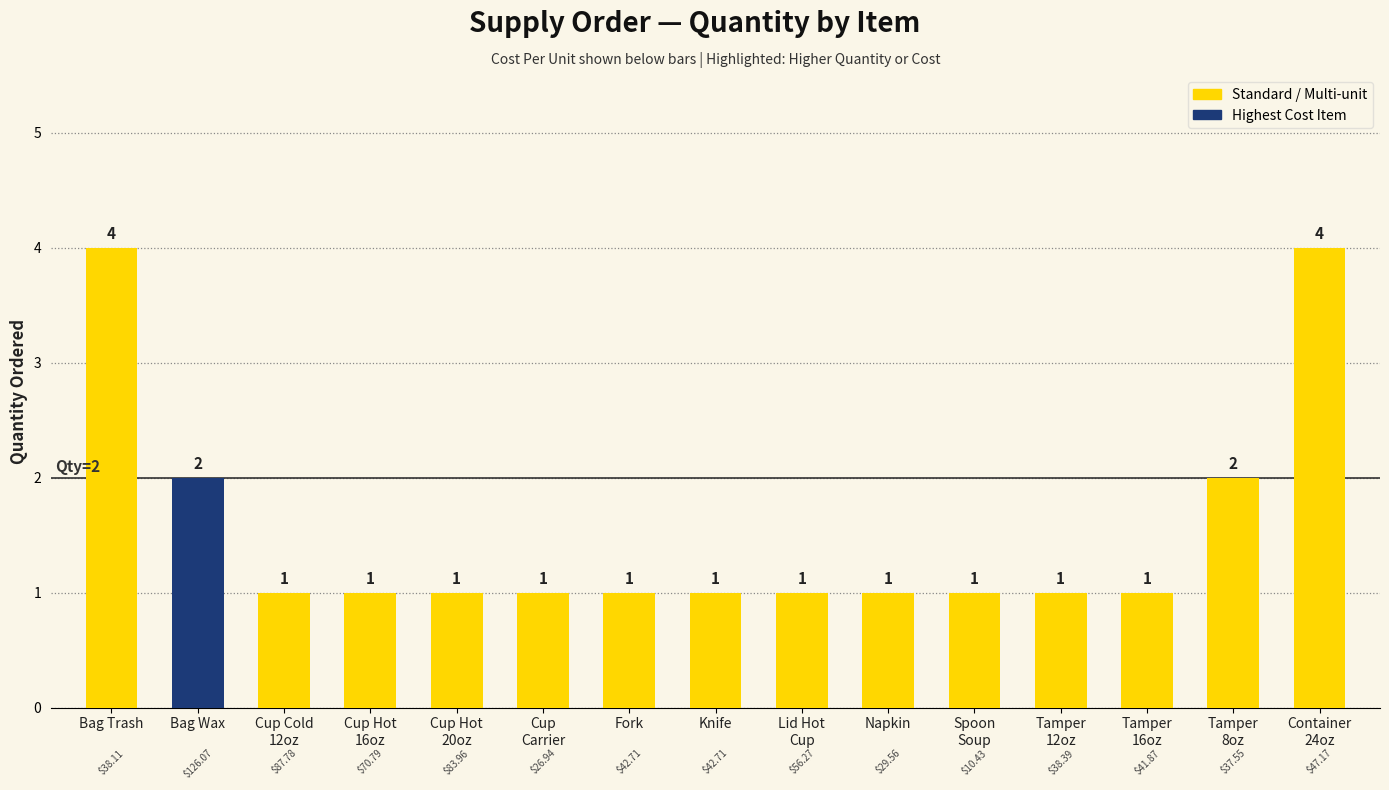

What is the average value?

2